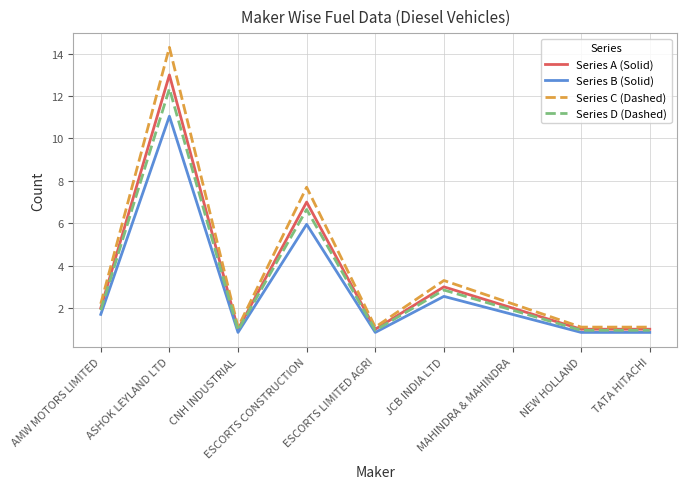

How many lines are shown in the chart?

4